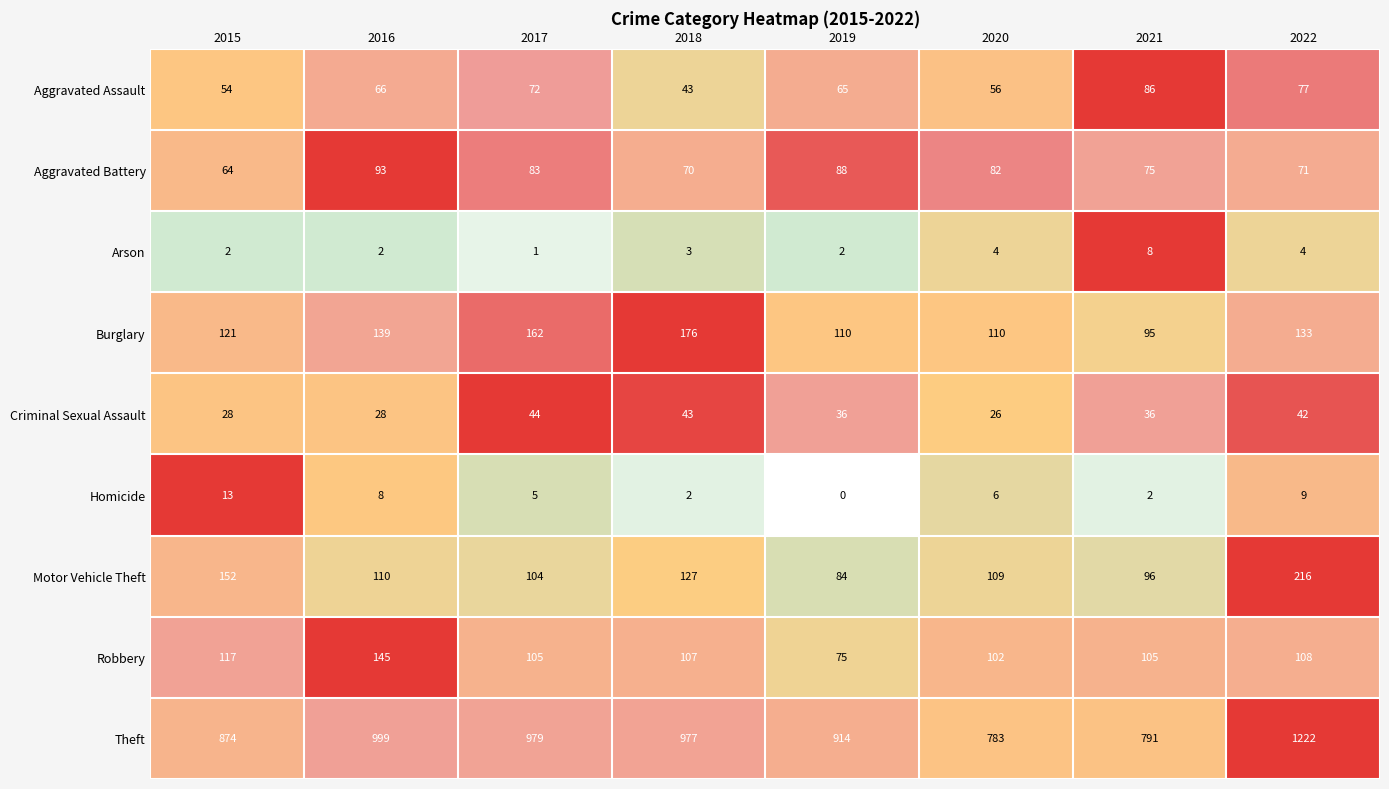

What is the difference between the maximum and minimum values in the Theft series?

439